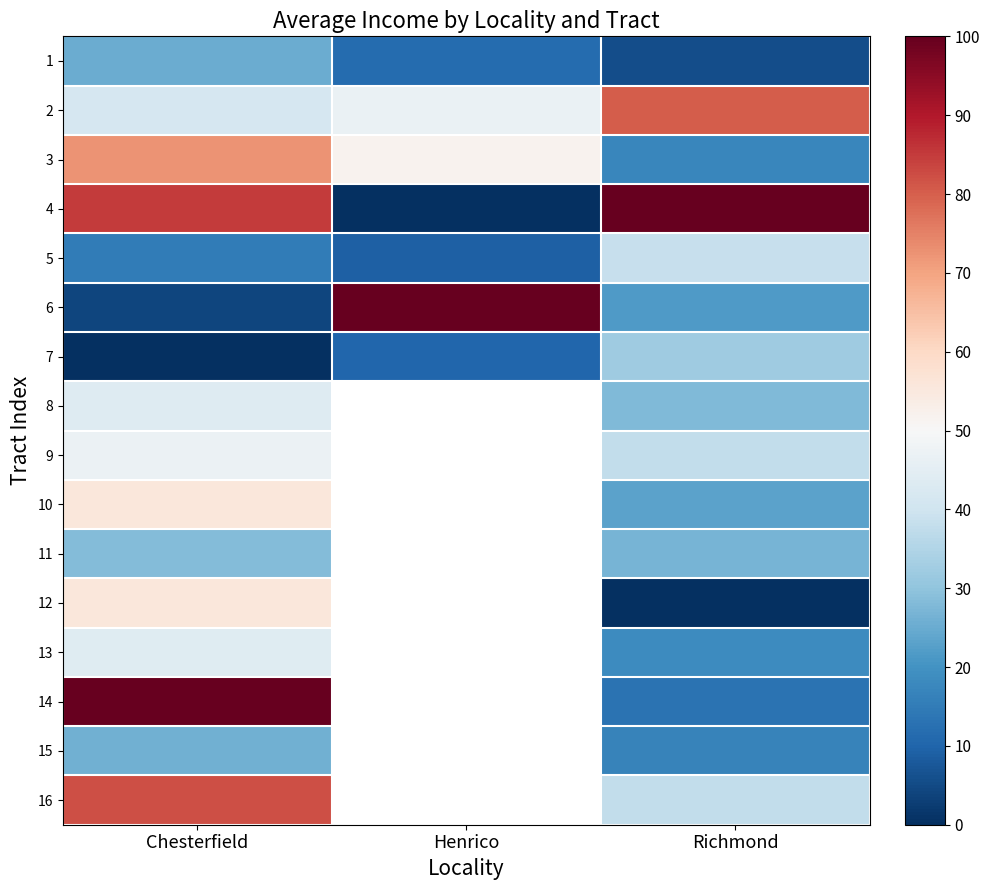

Is it true that 12 equals 0.0 at Richmond?

True